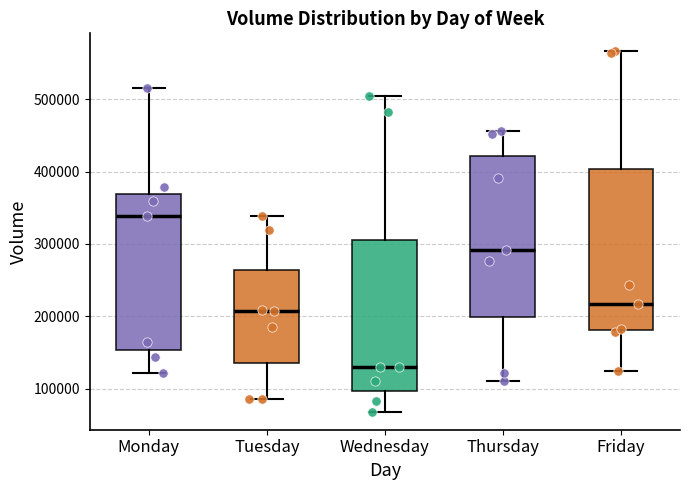

Which box's median line is the lowest?

Wednesday